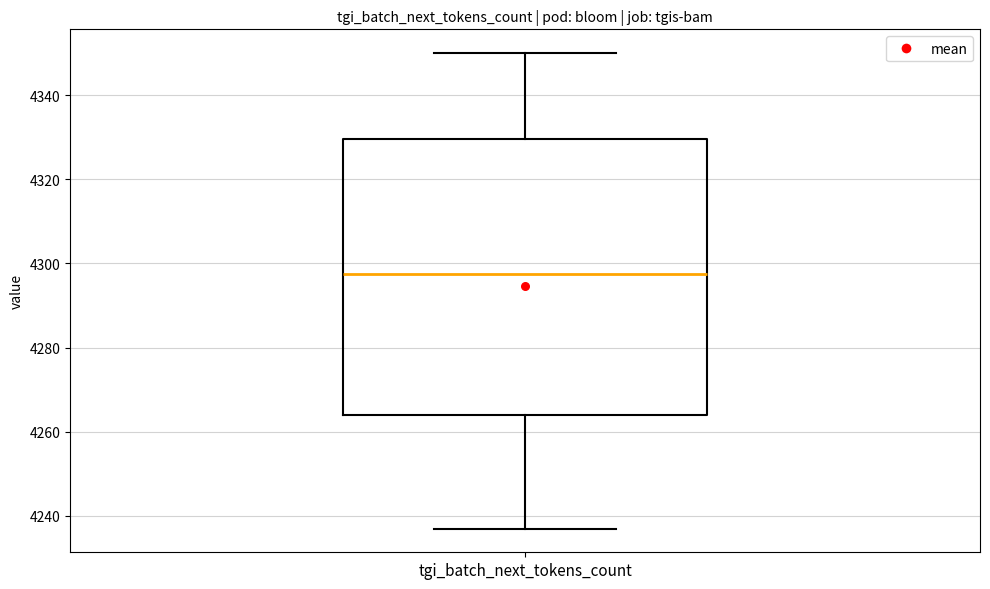

Transcribe this box plot: give where the median line is, the range the box spans, and where the two whiskers end, as read against the y-axis. The values are not printed on the chart, so give them approximately, as read against the axis.

median 4298, box 4264 to 4330, whiskers 4238 to 4350